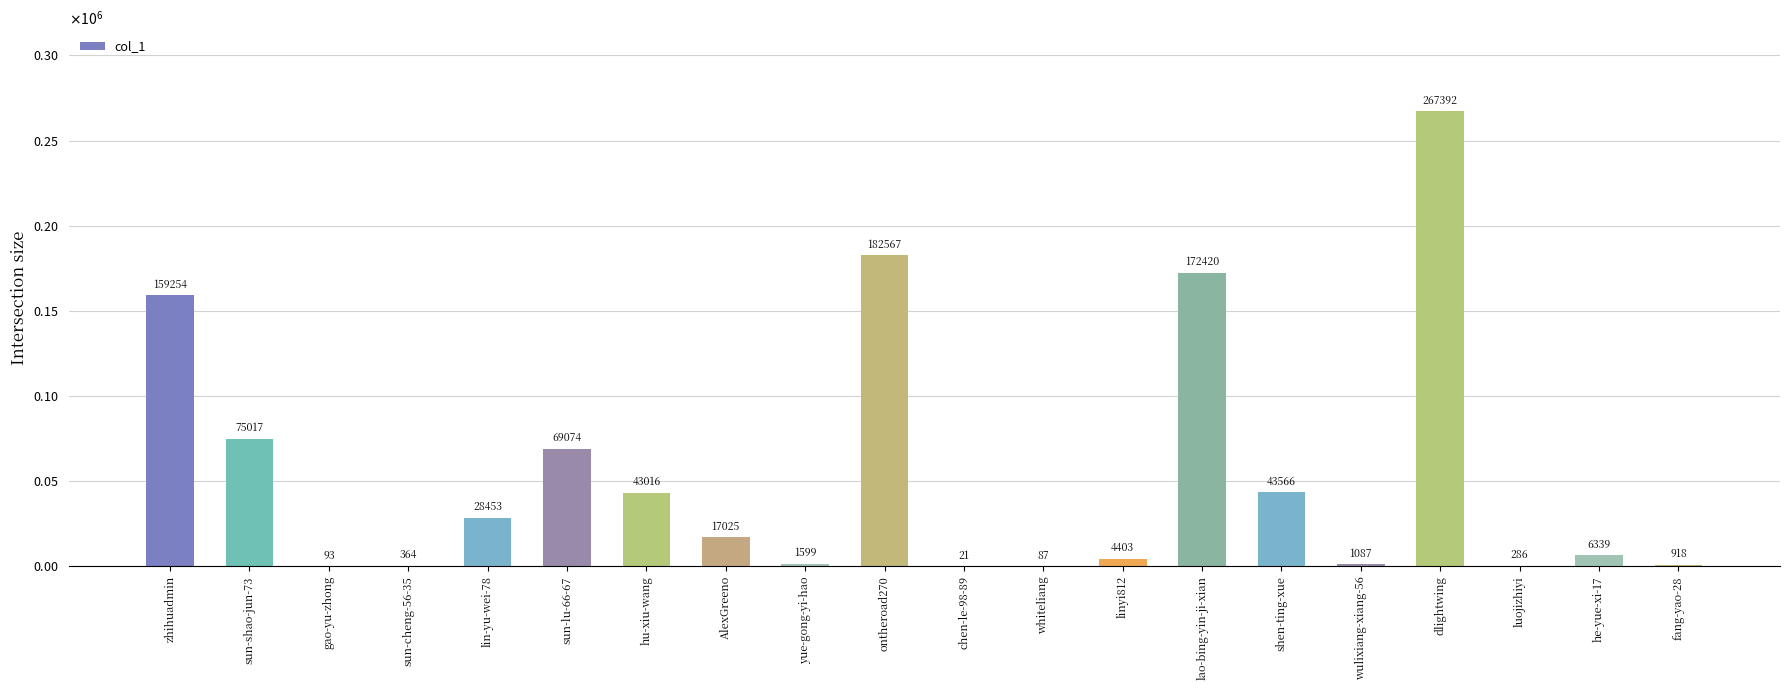

Reading left to right, list all the values displayed in this chart.

159254	75017	93	364	28453	69074	43016	17025	1599	182567	21	87	4403	172420	43566	1087	267392	286	6339	918